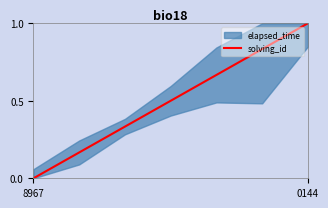

Reading right to left, list all the values displayed in this chart.

1.0	0.8	0.7	0.5	0.3	0.2	0.0